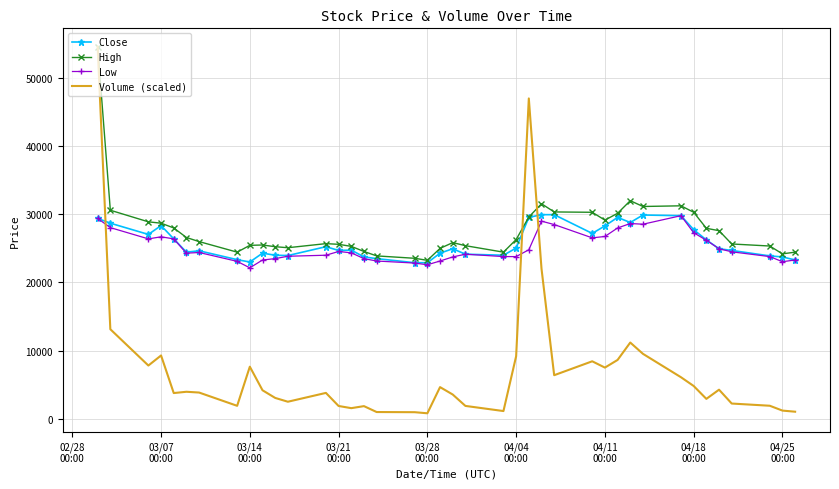

What is the highest value of the Low series?

29800.0